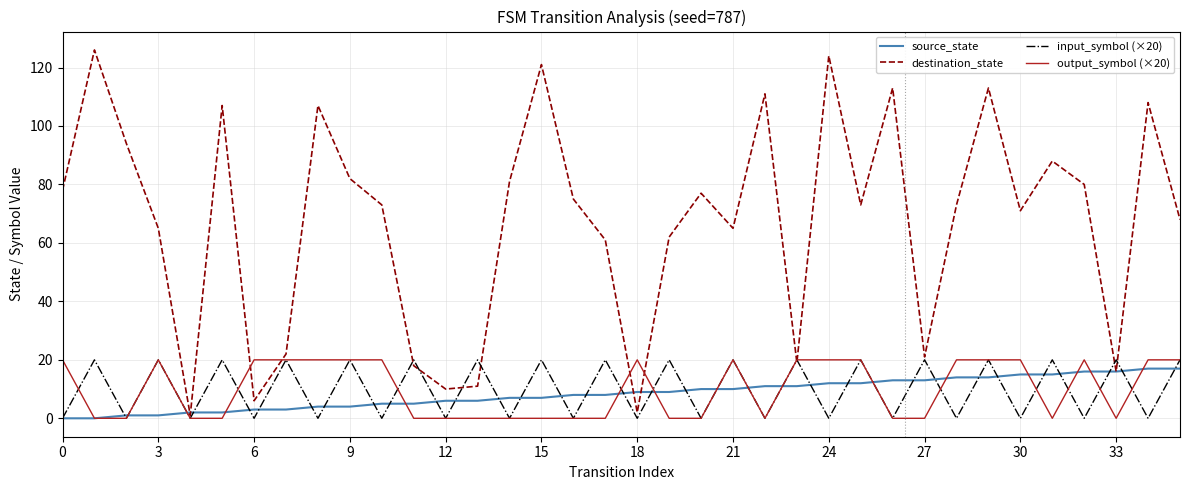

What is the greatest value displayed?

126